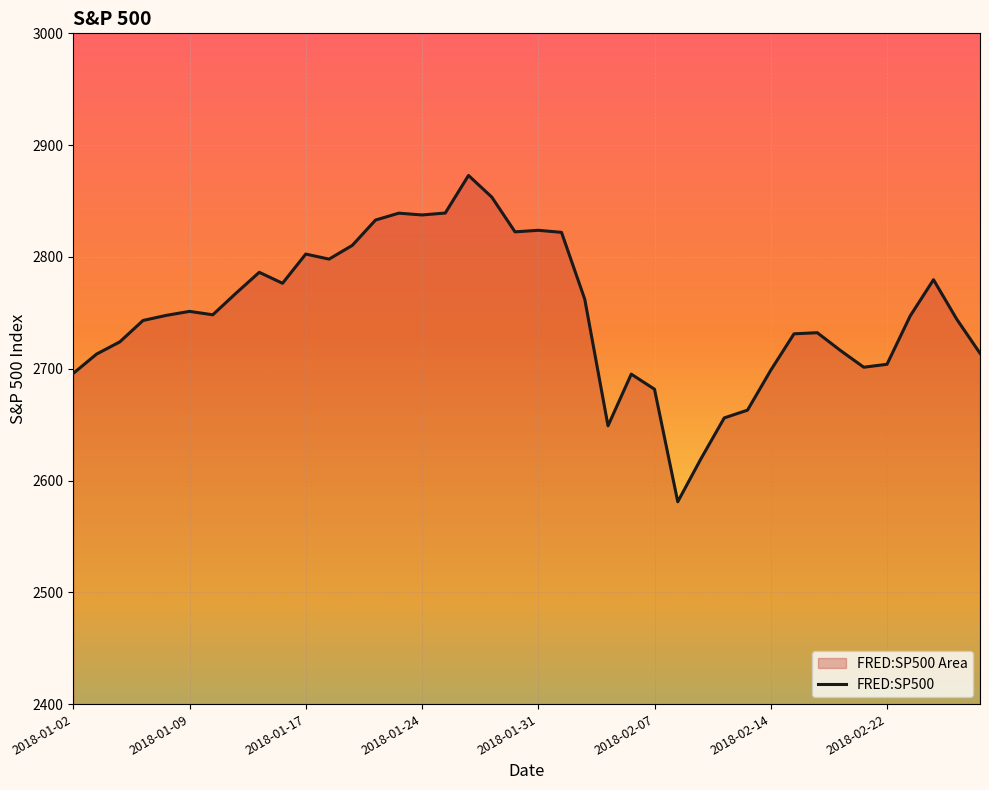

Reading left to right, extract all data points from this chart.

2695.8	2713.1	2724.0	2743.2	2747.7	2751.3	2748.2	2767.6	2786.2	2776.4	2802.6	2798.0	2810.3	2833.0	2839.1	2837.5	2839.2	2872.9	2853.5	2822.4	2823.8	2822.0	2762.1	2648.9	2695.1	2681.7	2581.0	2619.6	2656.0	2662.9	2698.6	2731.2	2732.2	2716.3	2701.3	2704.0	2747.3	2779.6	2744.3	2713.8